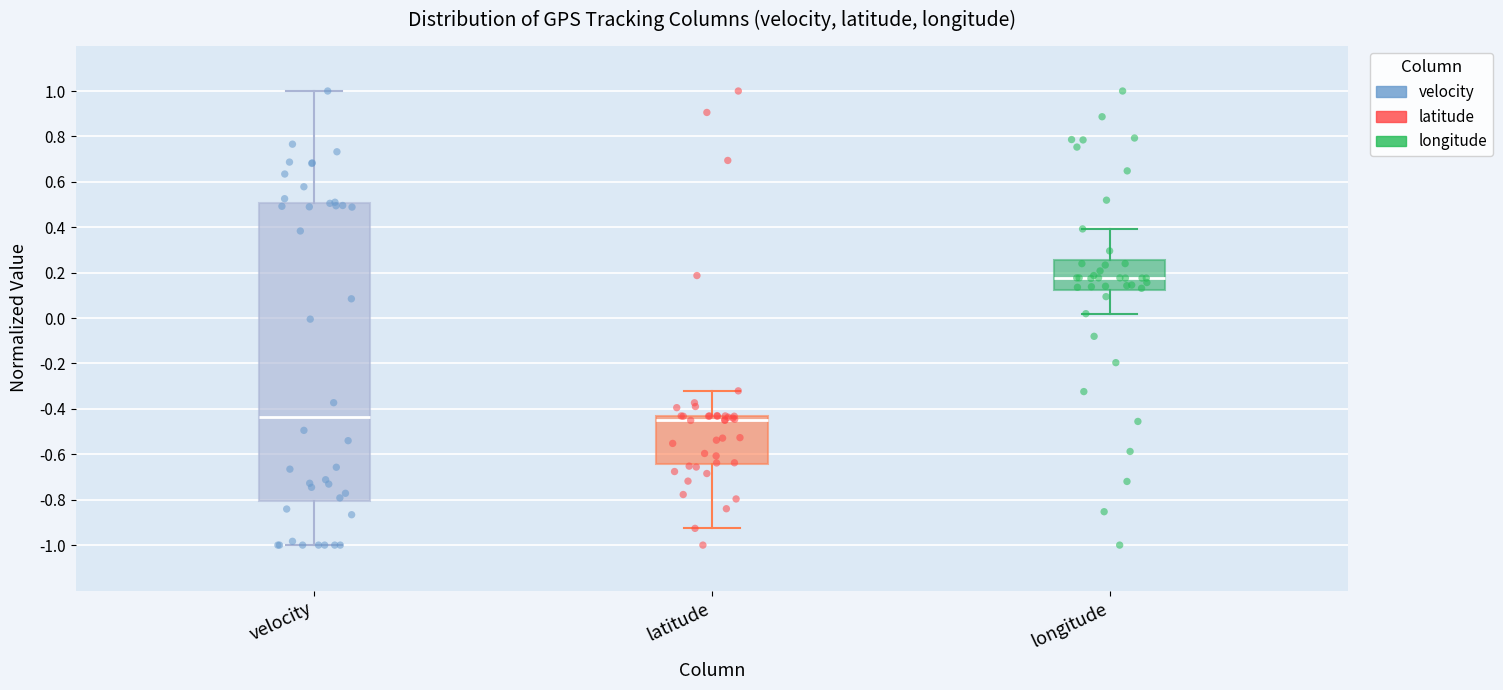

Reading left to right, transcribe this box plot: for each box, give where its median line is, the range the box spans, and where its two whiskers end, as read against the y-axis. The values are not printed on the chart, so give them approximately, as read against the axis.

velocity: median -0.44, box -0.80 to 0.50, whiskers -1.00 to 1.00
latitude: median -0.44 (just below the box's upper edge), box -0.64 to -0.44, whiskers -0.92 to -0.32
longitude: median 0.18, box 0.12 to 0.26, whiskers 0.02 to 0.40